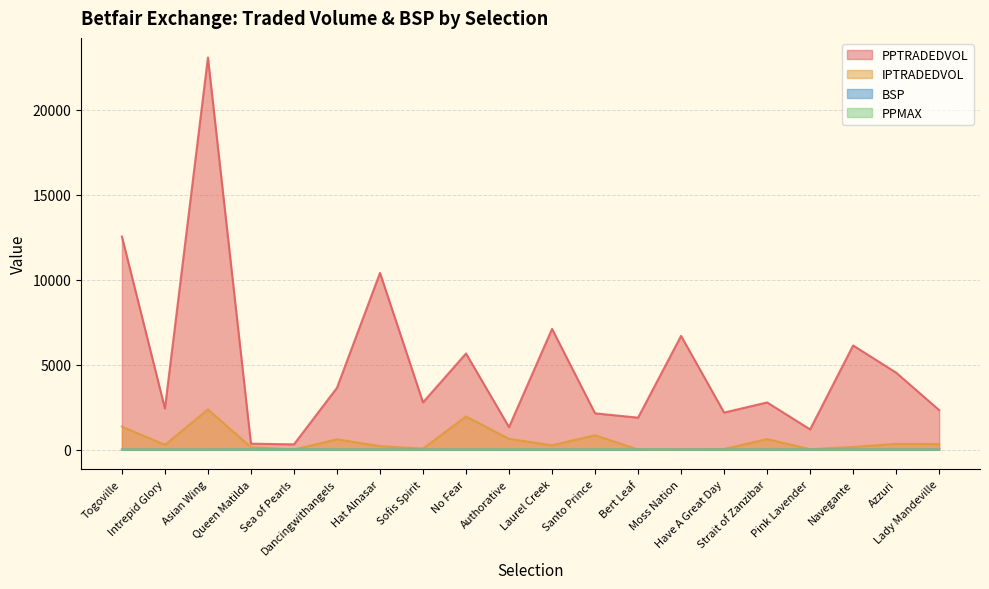

What position from the right is No Fear?

12